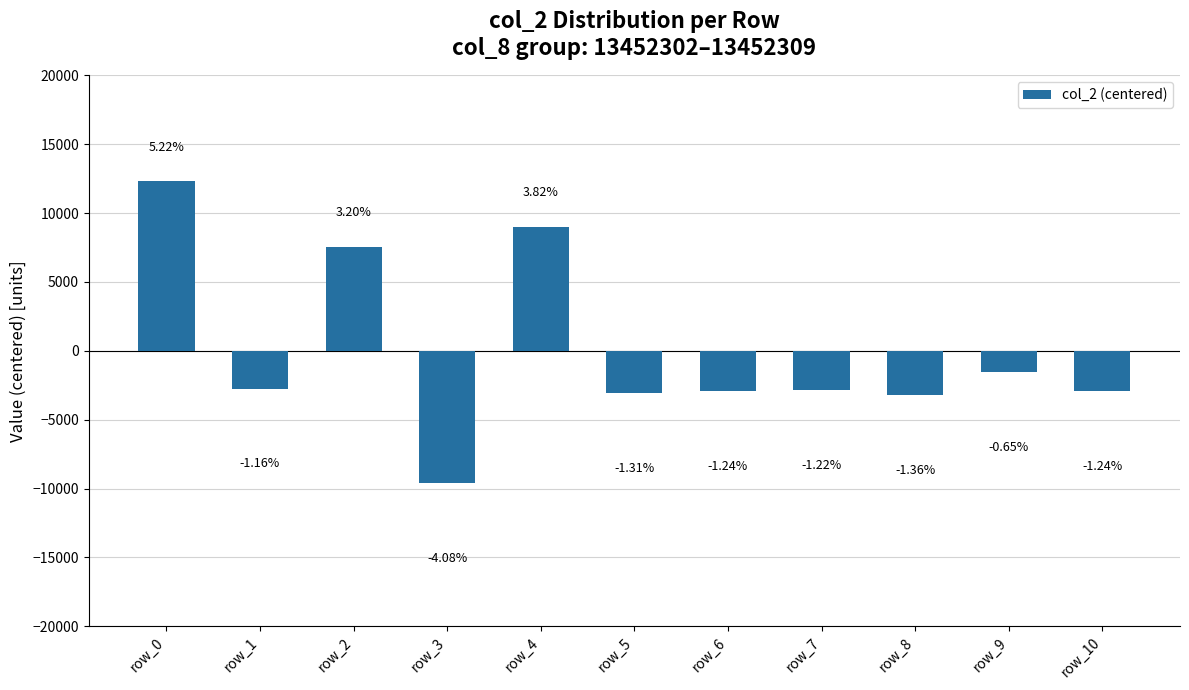

Between row_3 and row_7, which is larger?

row_7